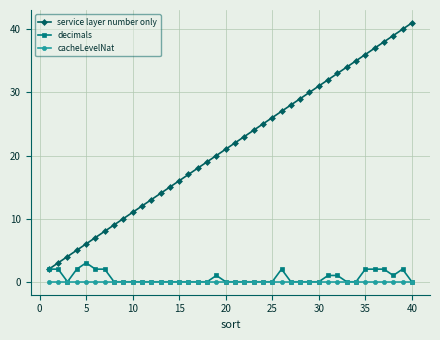

What is the maximum value for decimals?

3